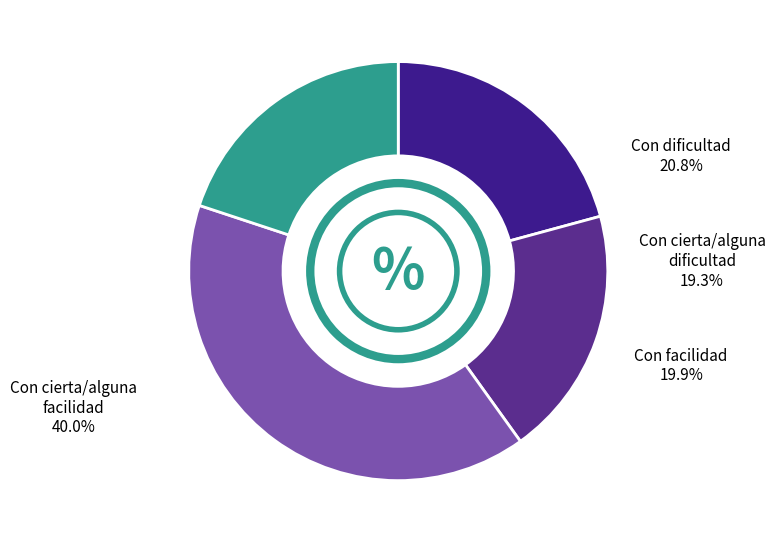

Which category has the smallest portion of the pie?

Con cierta/alguna dificultad